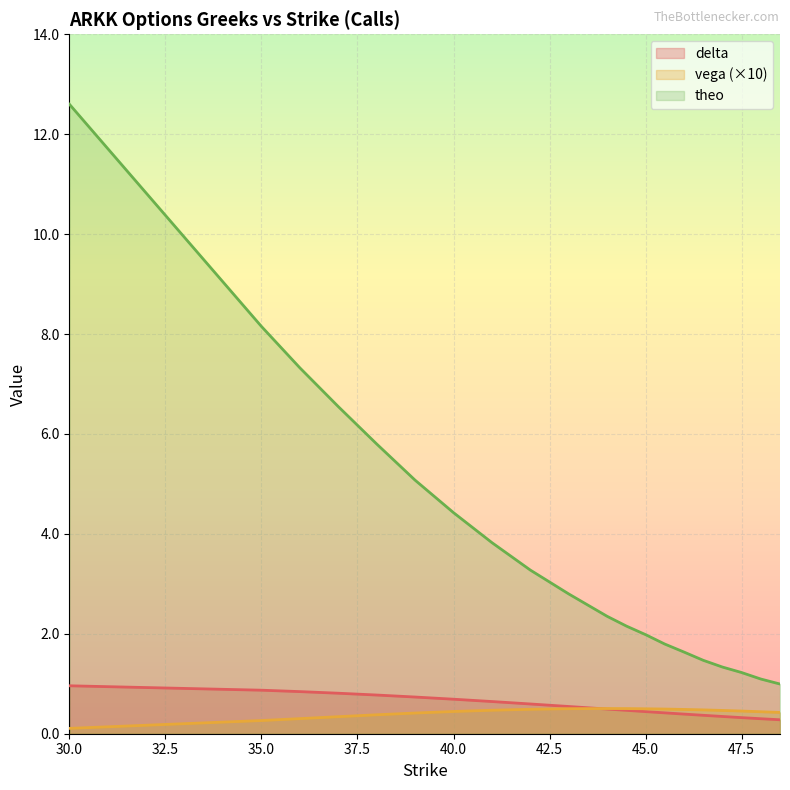

Which category has the lowest value across all series?

30.0